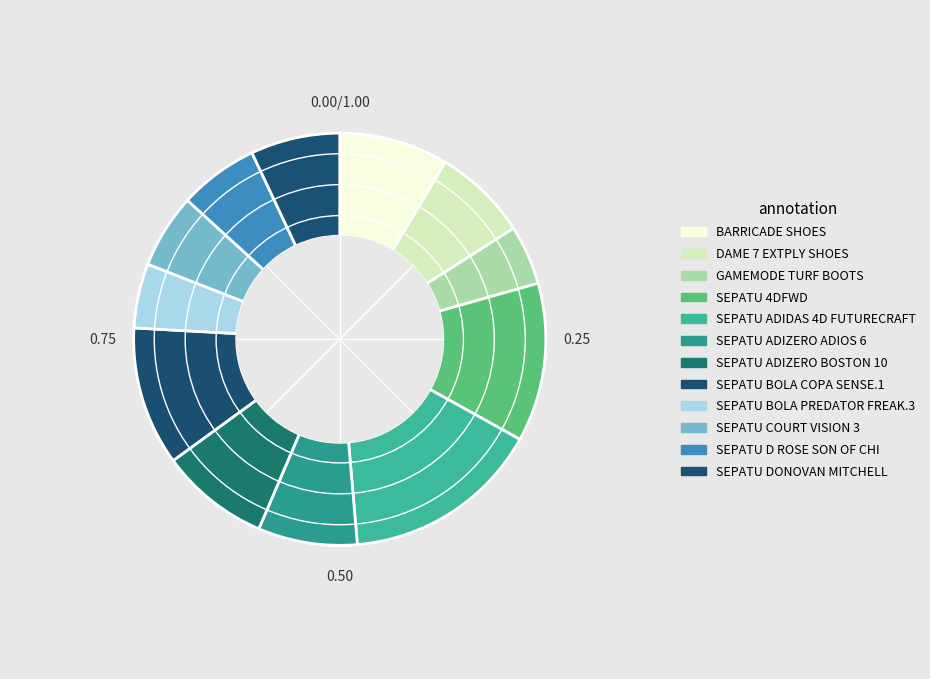

How many segments does this pie chart have?

12